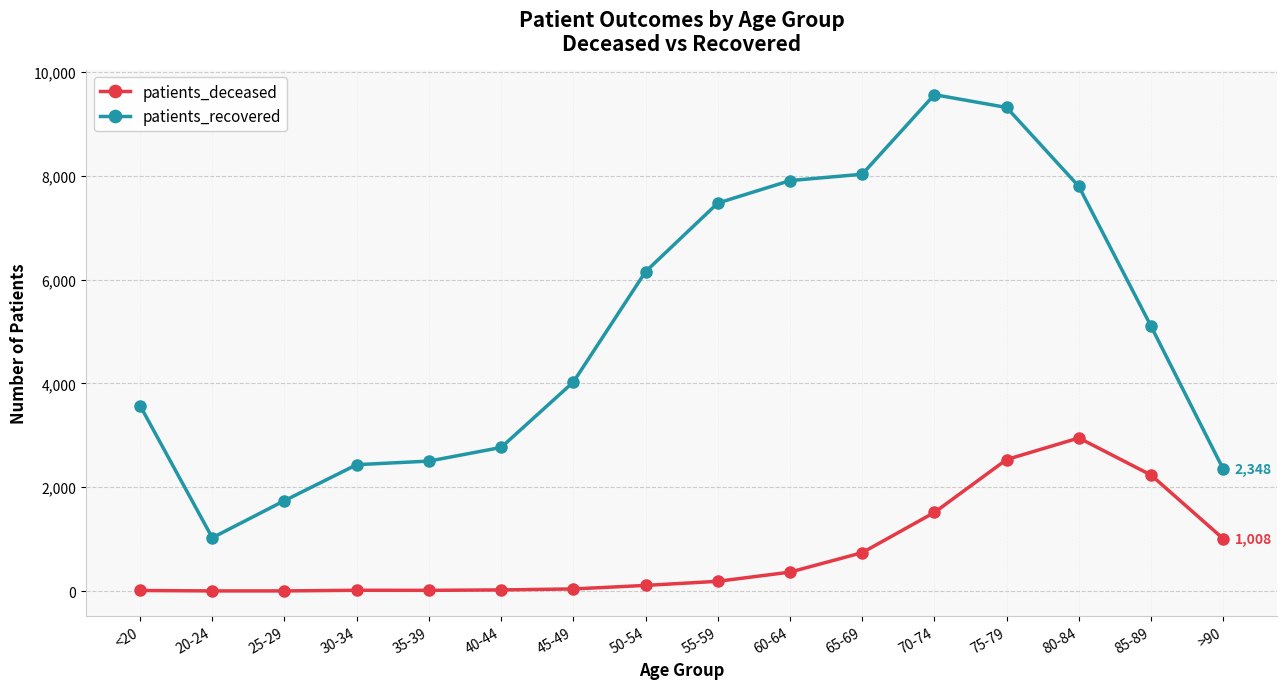

True or false: patients_recovered and patients_deceased cross at least once.

False